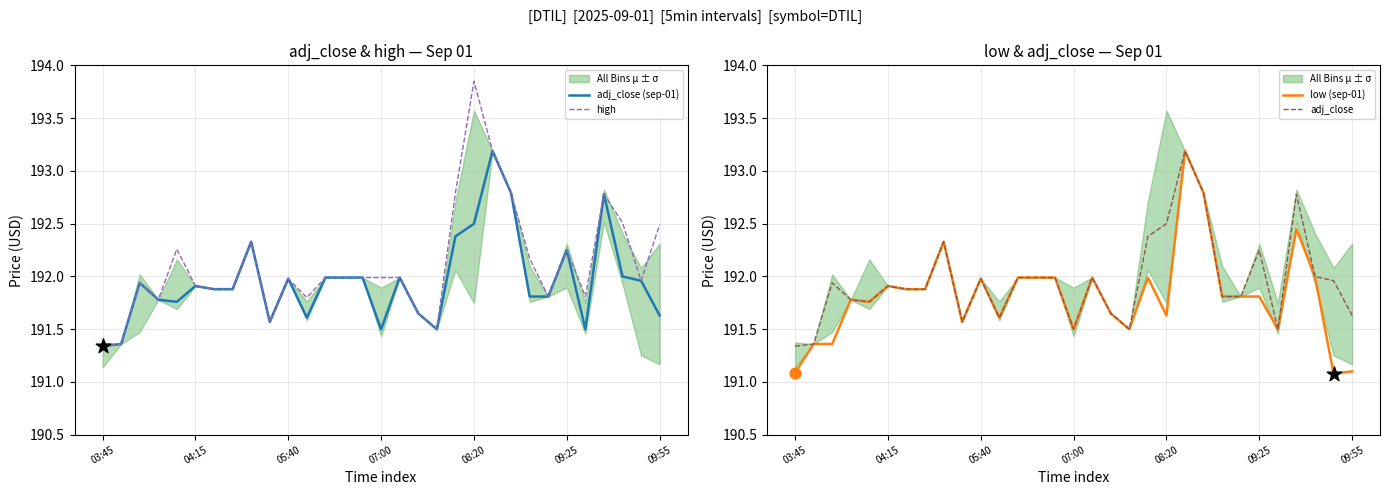

Is the value of adj_close (sep-01) at 18 greater than the value of high at 8?

No